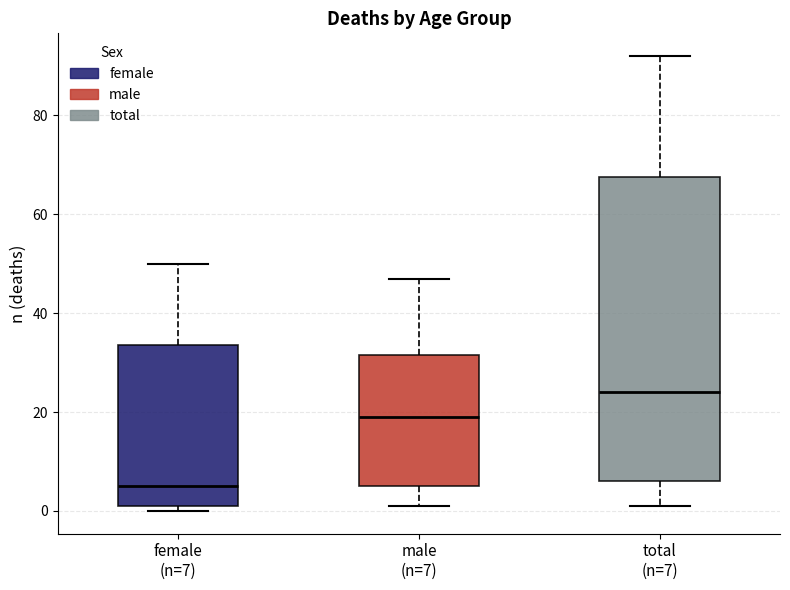

Comparing the boxes themselves (not the whiskers), which one is the tallest?

total (n=7)